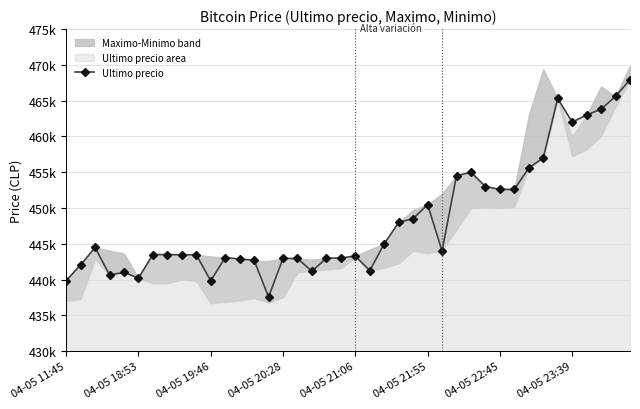

What is the value of the 37th point from the left?

462999